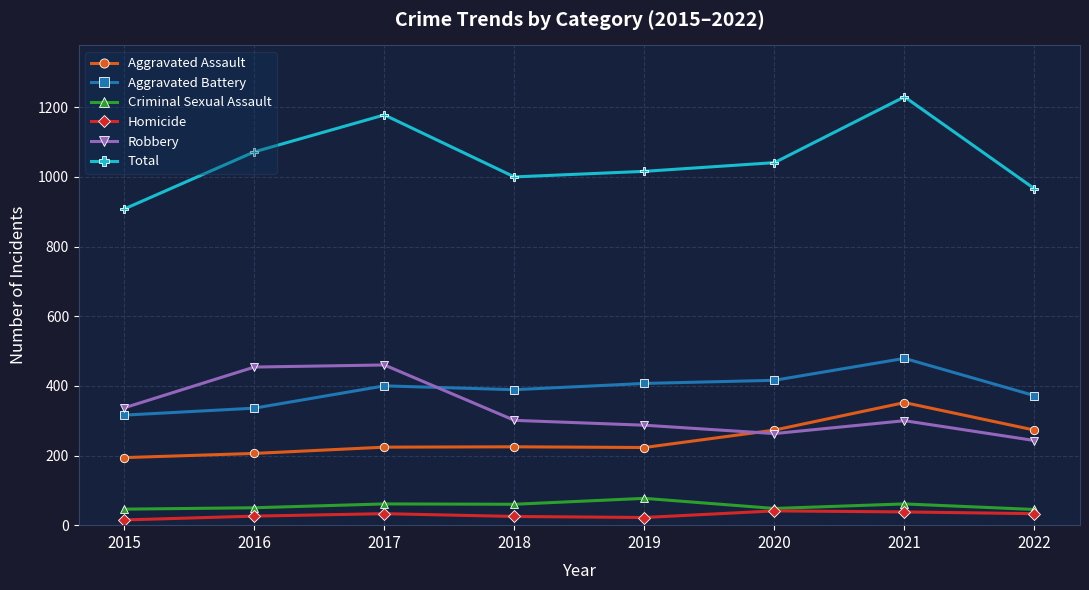

What is the average value of the Aggravated Battery series?

389